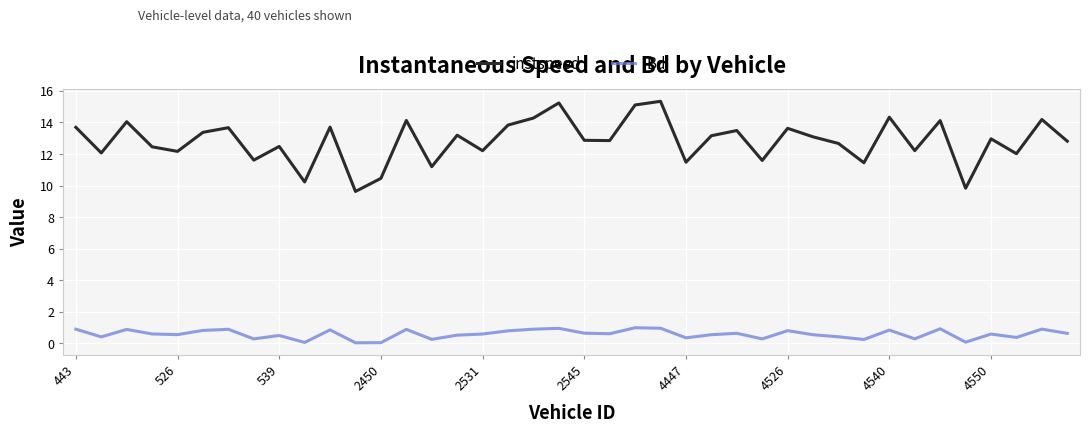

Which series has the largest total across all categories?

instspeed